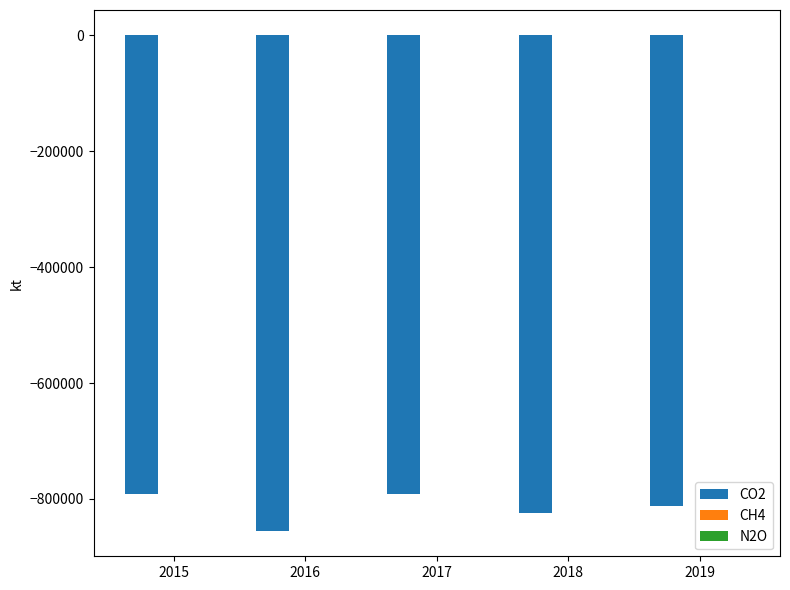

What is the approximate value of CH4 at 2015, to the nearest 10?

660